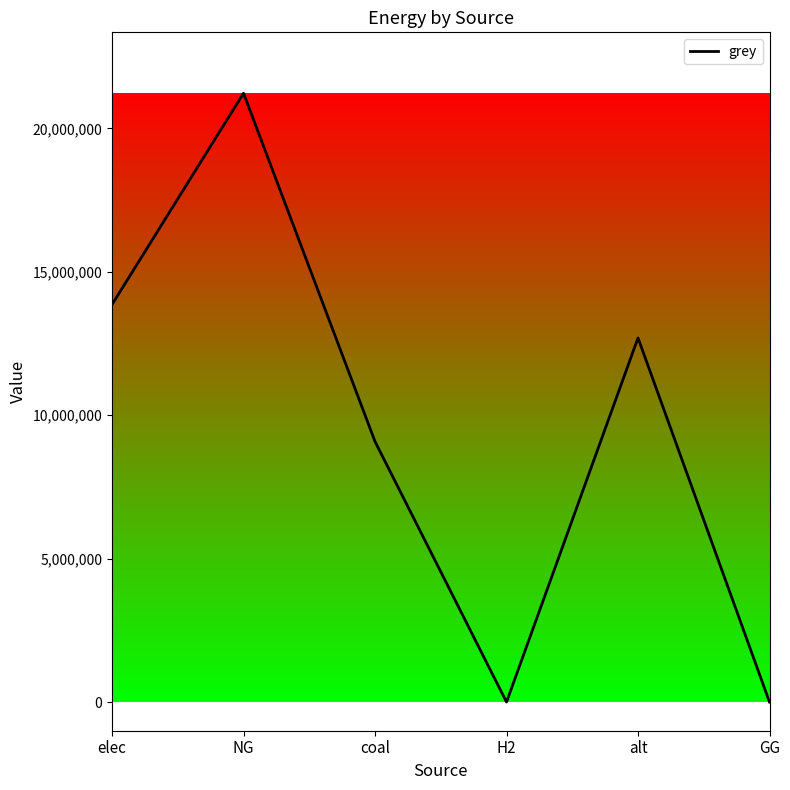

Reading left to right, extract all data points from this chart.

13857525.0	21224848.4	9081288.1	0.0	12694735.1	0.0